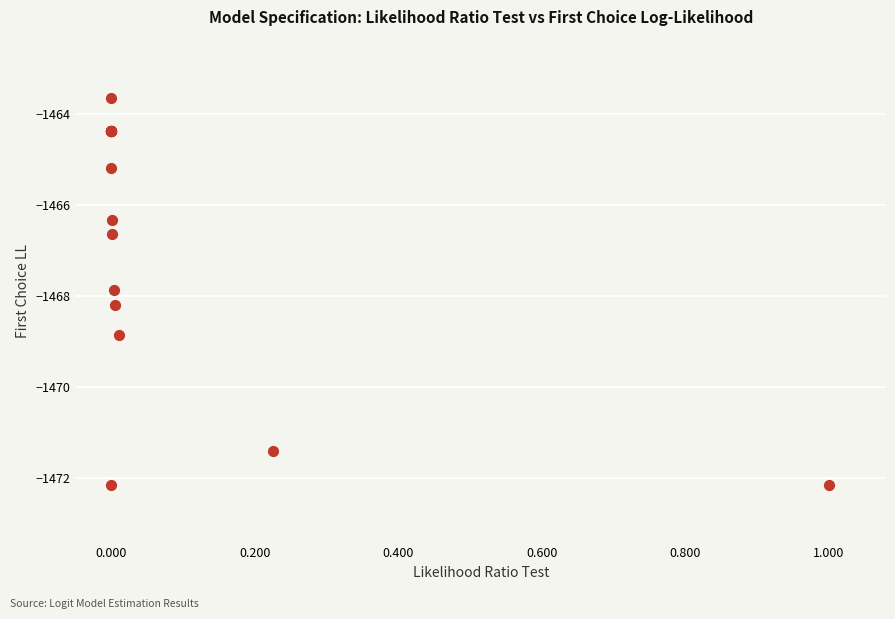

What Y value in the scatter plot is closest to -1467?

-1466.6